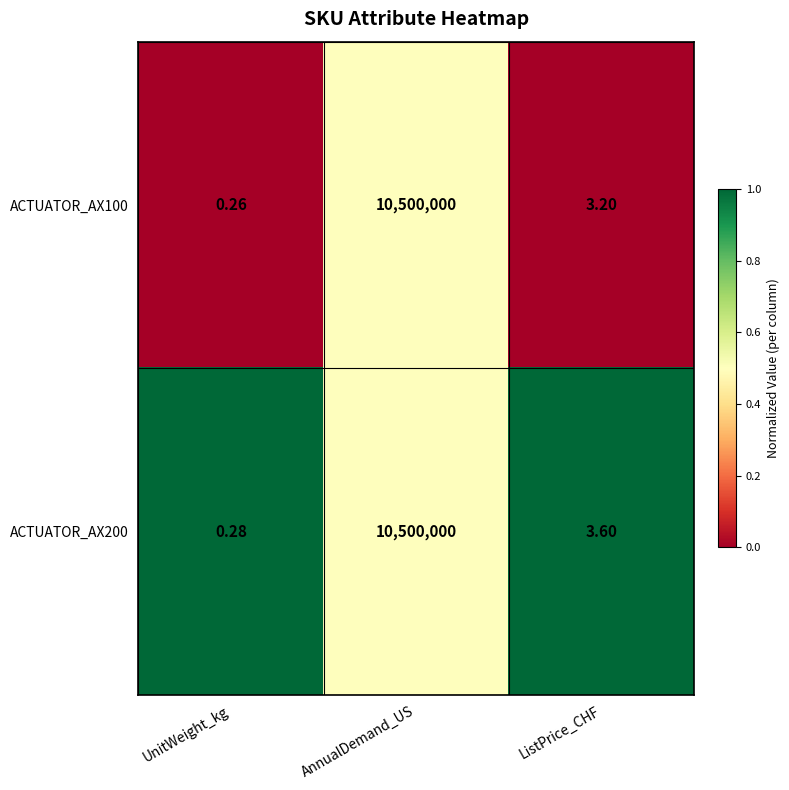

At which category is the sum across all series the highest?

AnnualDemand_US